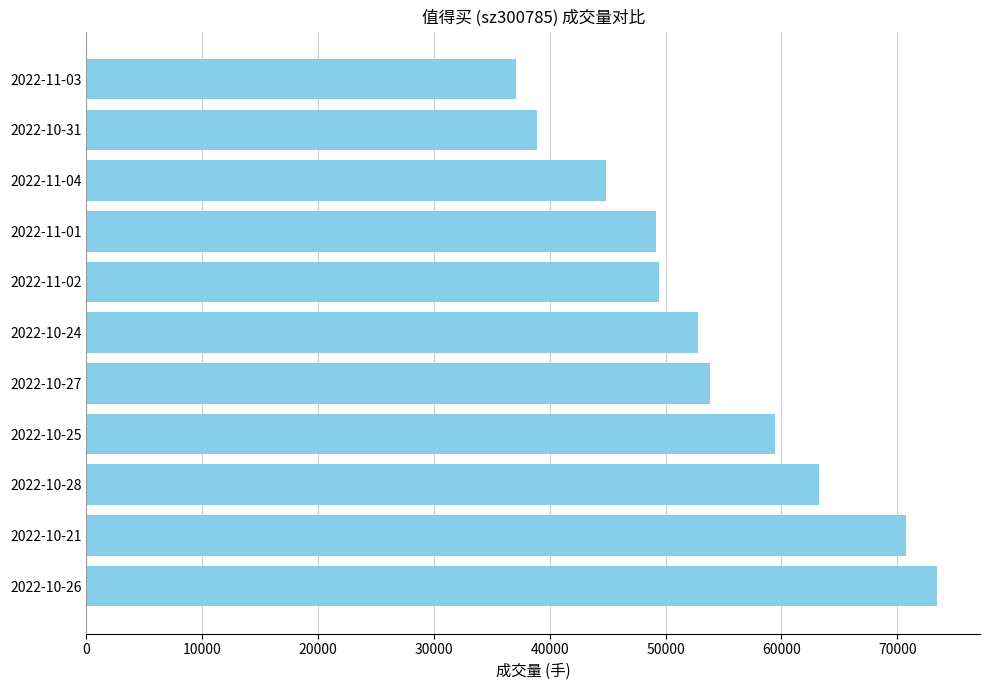

What is the greatest value displayed?

73469